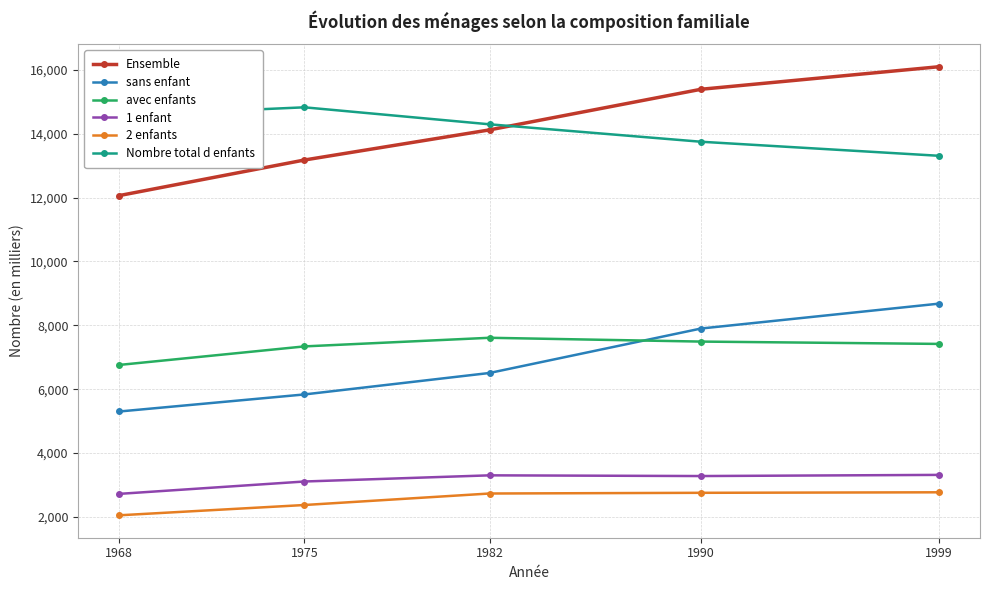

True or false: 2 enfants has a value of 2052 at 1968.

True